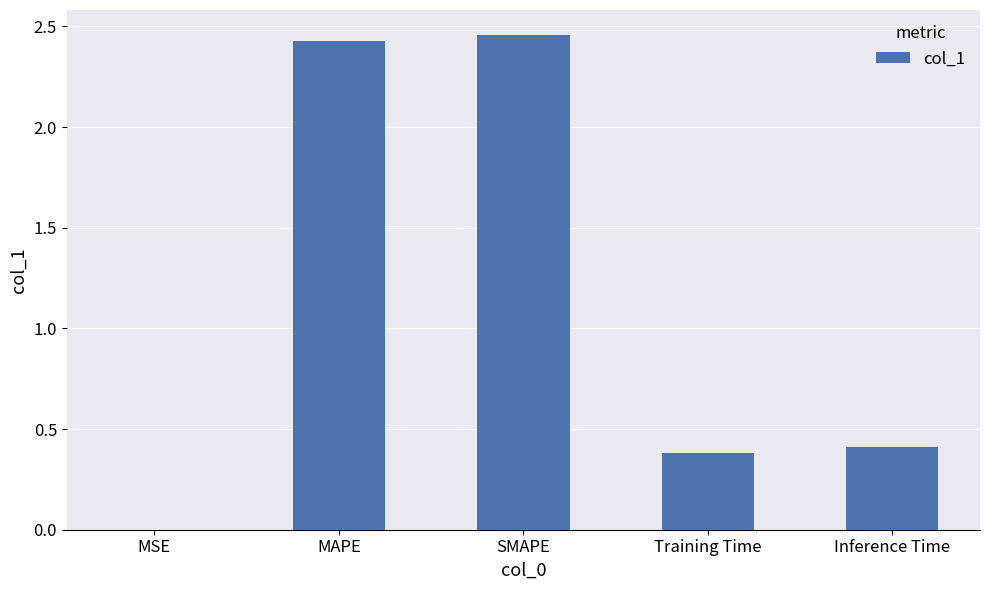

True or false: the data shows 0.4 at Inference Time.

True